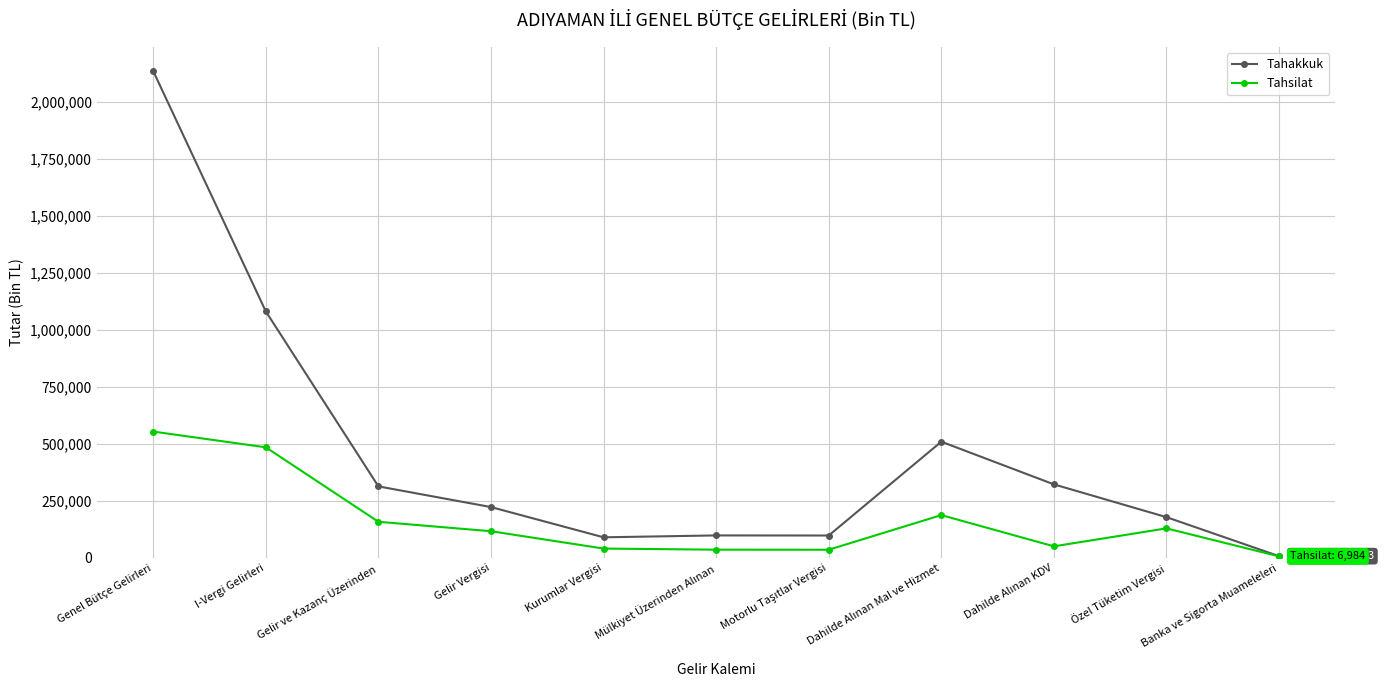

What is the total value across all series at Özel Tüketim Vergisi?

309045